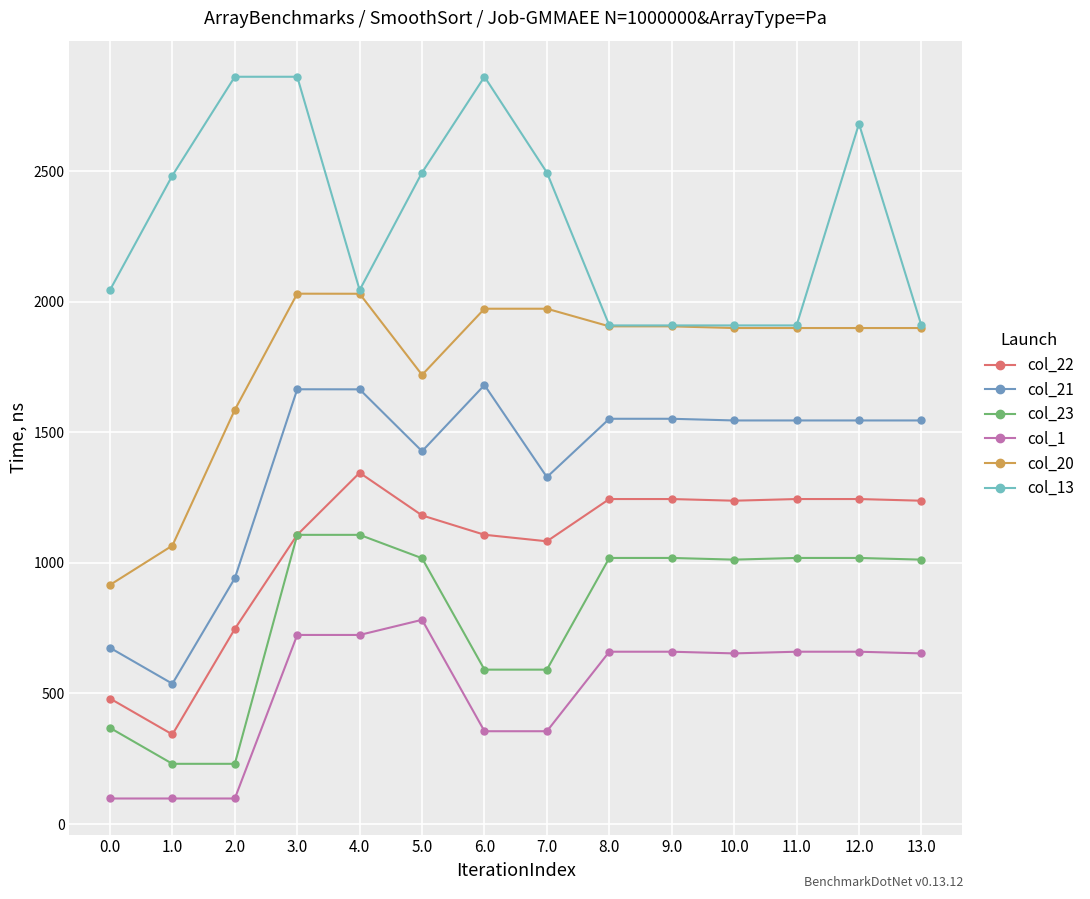

In col_22, how many points are lower than both neighbors (excluding endpoints)?

3